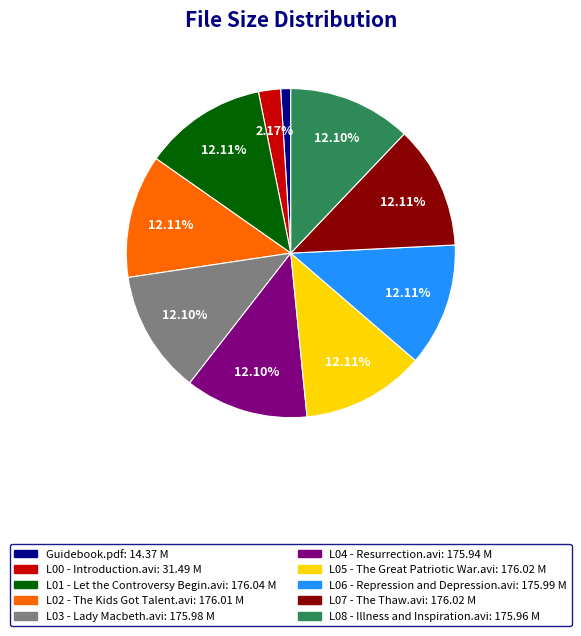

What is the ratio of the value at L04 - Resurrection.avi to the value at Guidebook.pdf?

12.2